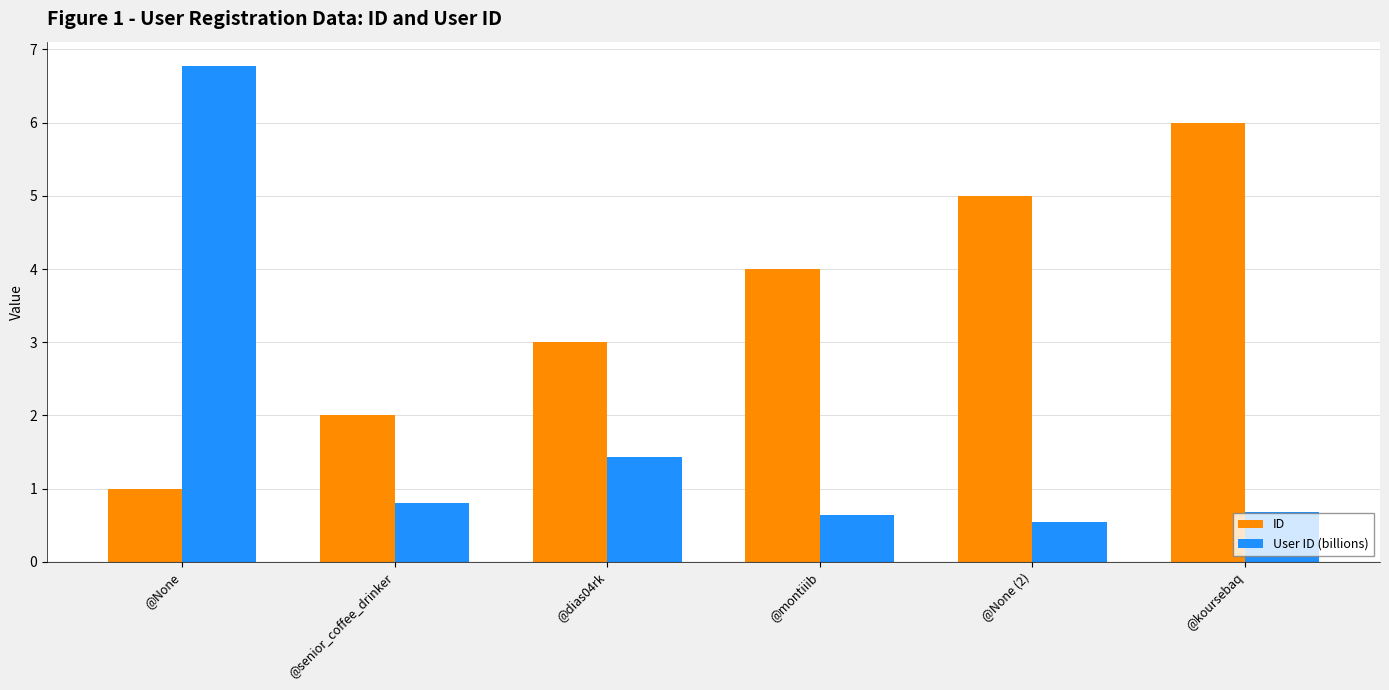

What is the total value across all series at @koursebaq?

6.7